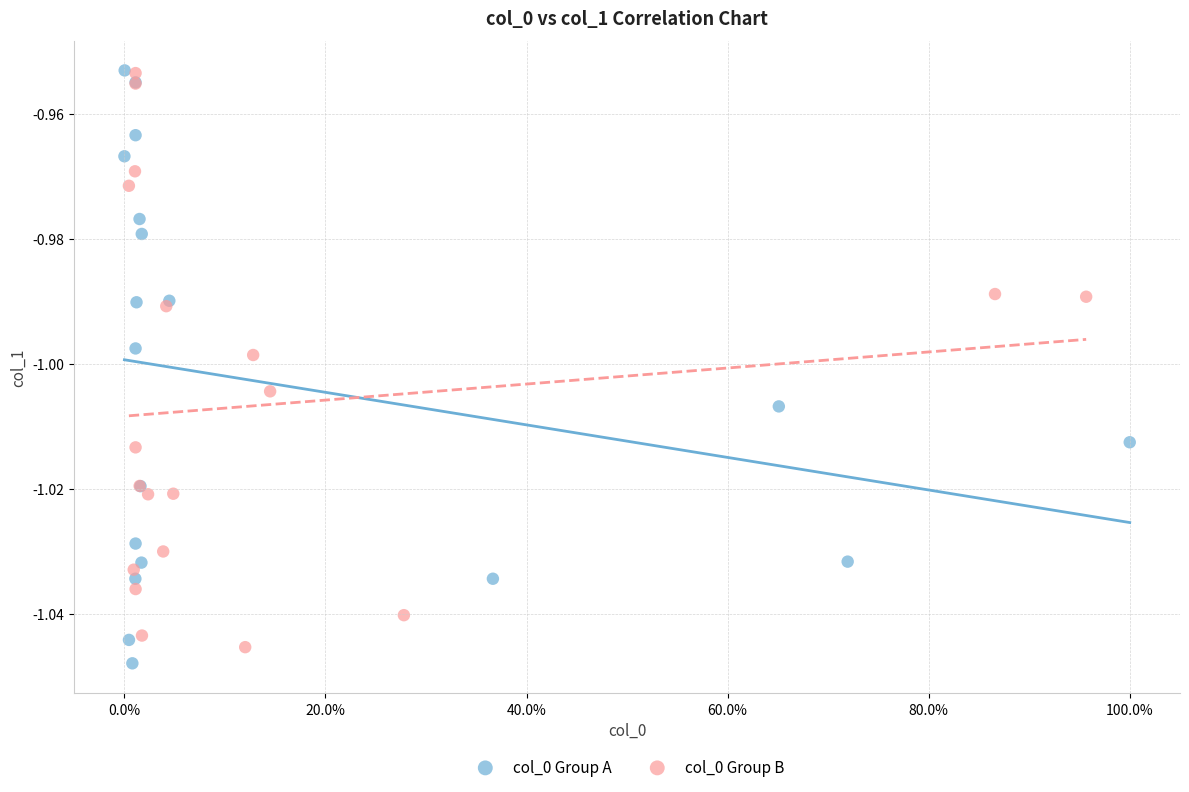

What are all the series names shown in the legend?

col_0 Group A, col_0 Group B